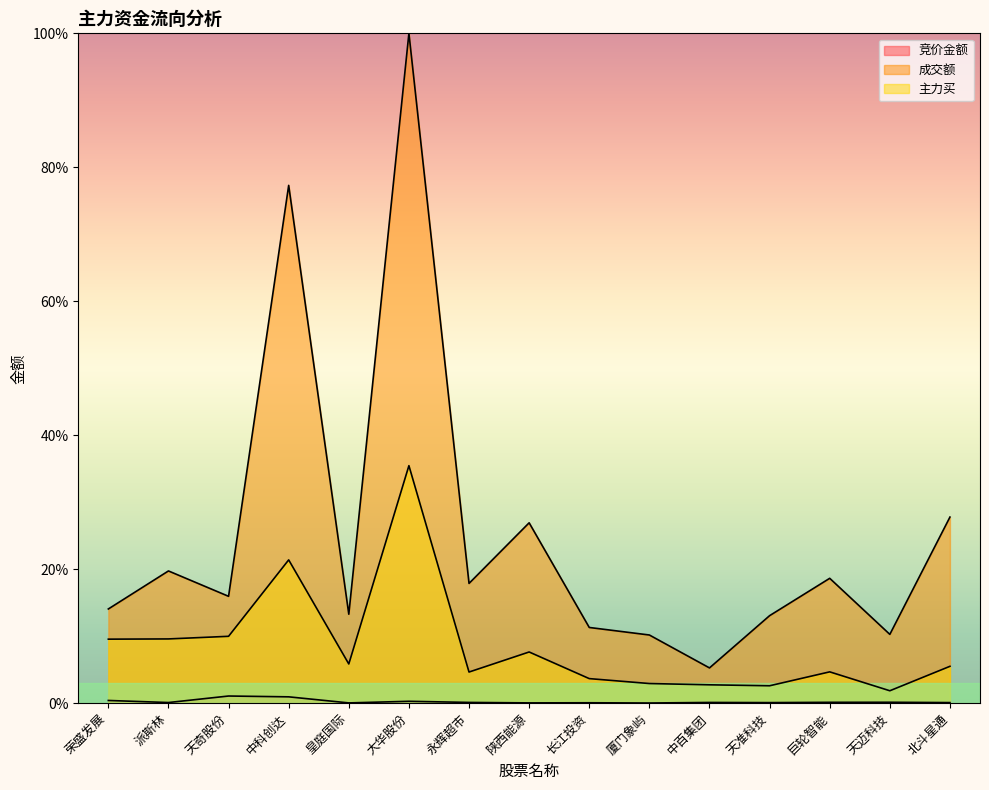

Reading left to right, what are all the values shown in this chart?

竞价金额: 荣盛发展=0.4	派斯林=0.1	天奇股份=1.1	中科创达=0.9	皇庭国际=0.0	大华股份=0.3	永辉超市=0.1	陕西能源=0.0	长江投资=0.1	厦门象屿=0.0	中百集团=0.1	天准科技=0.1	巨轮智能=0.1	天迈科技=0.1	北斗星通=0.1
成交额: 荣盛发展=14.1	派斯林=19.7	天奇股份=16.0	中科创达=77.3	皇庭国际=13.3	大华股份=100.0	永辉超市=17.9	陕西能源=26.9	长江投资=11.3	厦门象屿=10.2	中百集团=5.3	天准科技=13.1	巨轮智能=18.6	天迈科技=10.3	北斗星通=27.8
主力买: 荣盛发展=9.6	派斯林=9.6	天奇股份=10.0	中科创达=21.4	皇庭国际=5.9	大华股份=35.5	永辉超市=4.6	陕西能源=7.6	长江投资=3.7	厦门象屿=2.9	中百集团=2.7	天准科技=2.6	巨轮智能=4.7	天迈科技=1.9	北斗星通=5.5